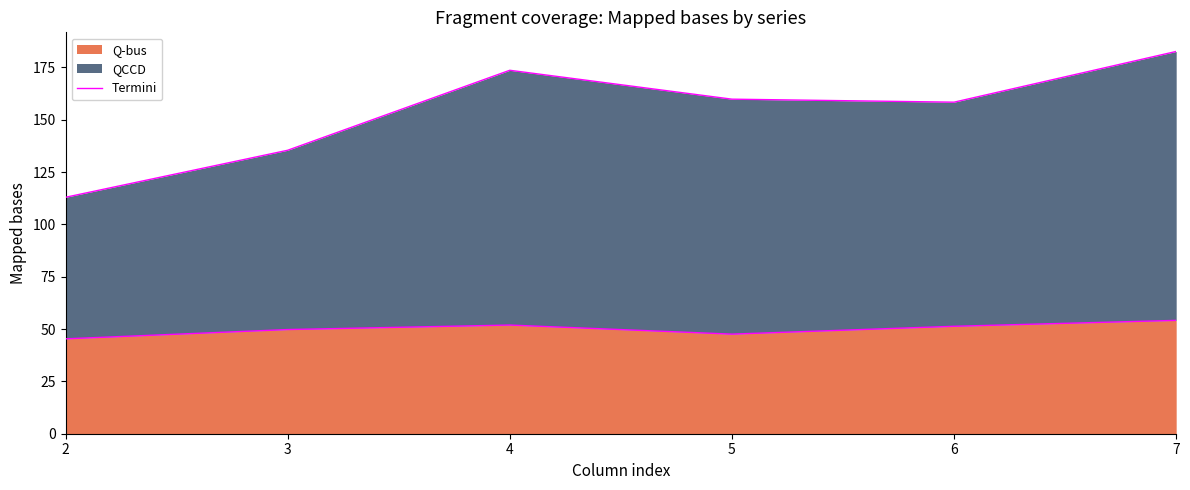

At which label is the value closest to 49?

3